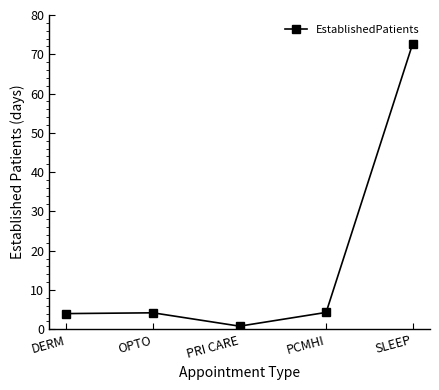

What is the greatest value displayed?

72.7